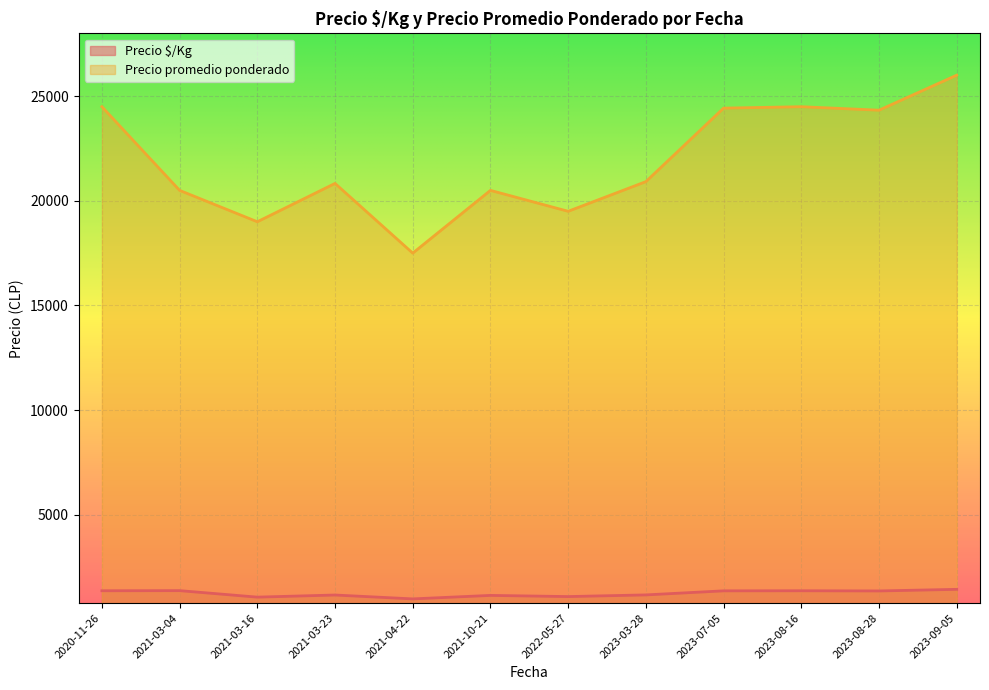

How many distinct data groups are displayed?

2